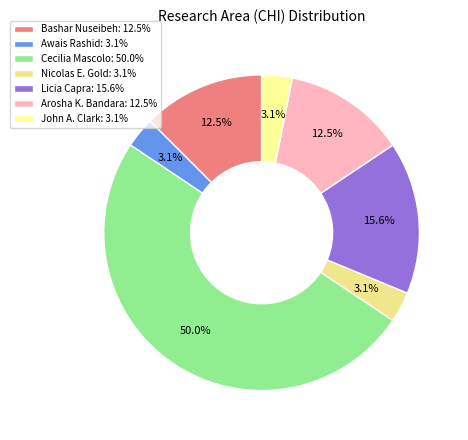

How many segments does this pie chart have?

7